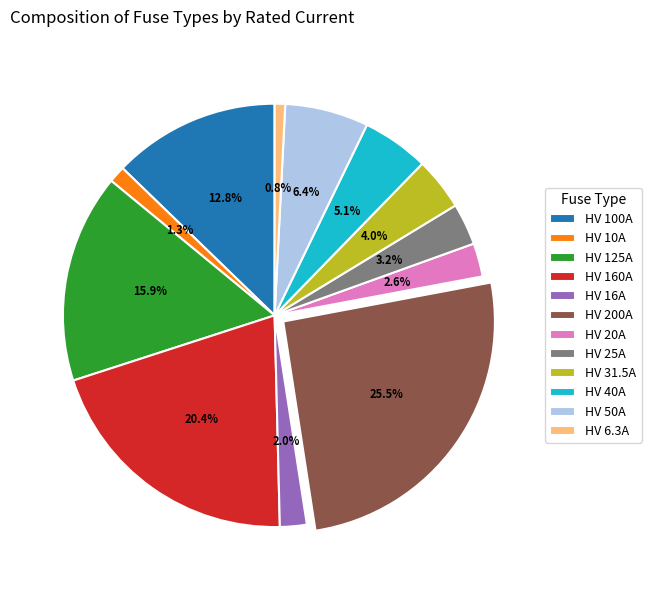

What percentage is NOT represented by HV 25A?

96.8%